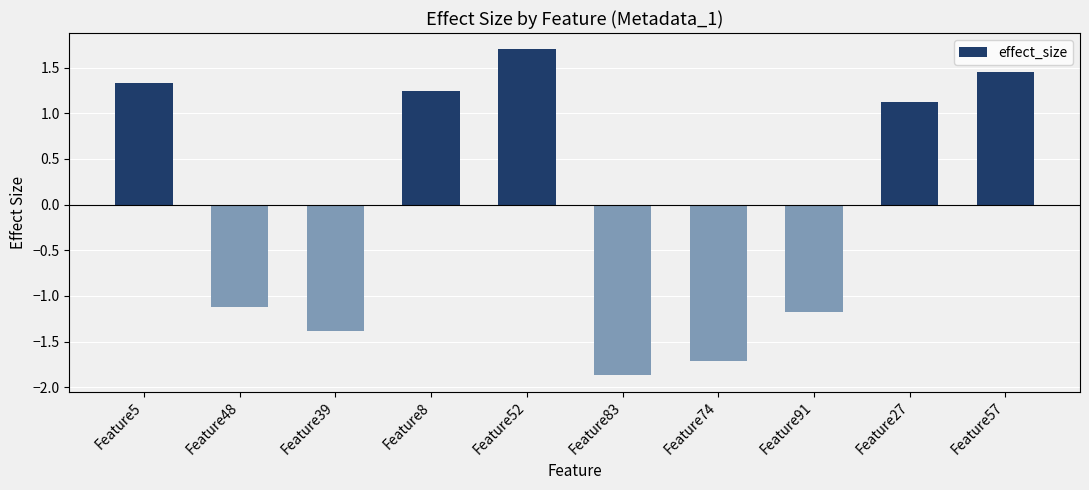

Rank the categories by value from lowest to highest.

Feature83, Feature74, Feature39, Feature91, Feature48, Feature27, Feature8, Feature5, Feature57, Feature52